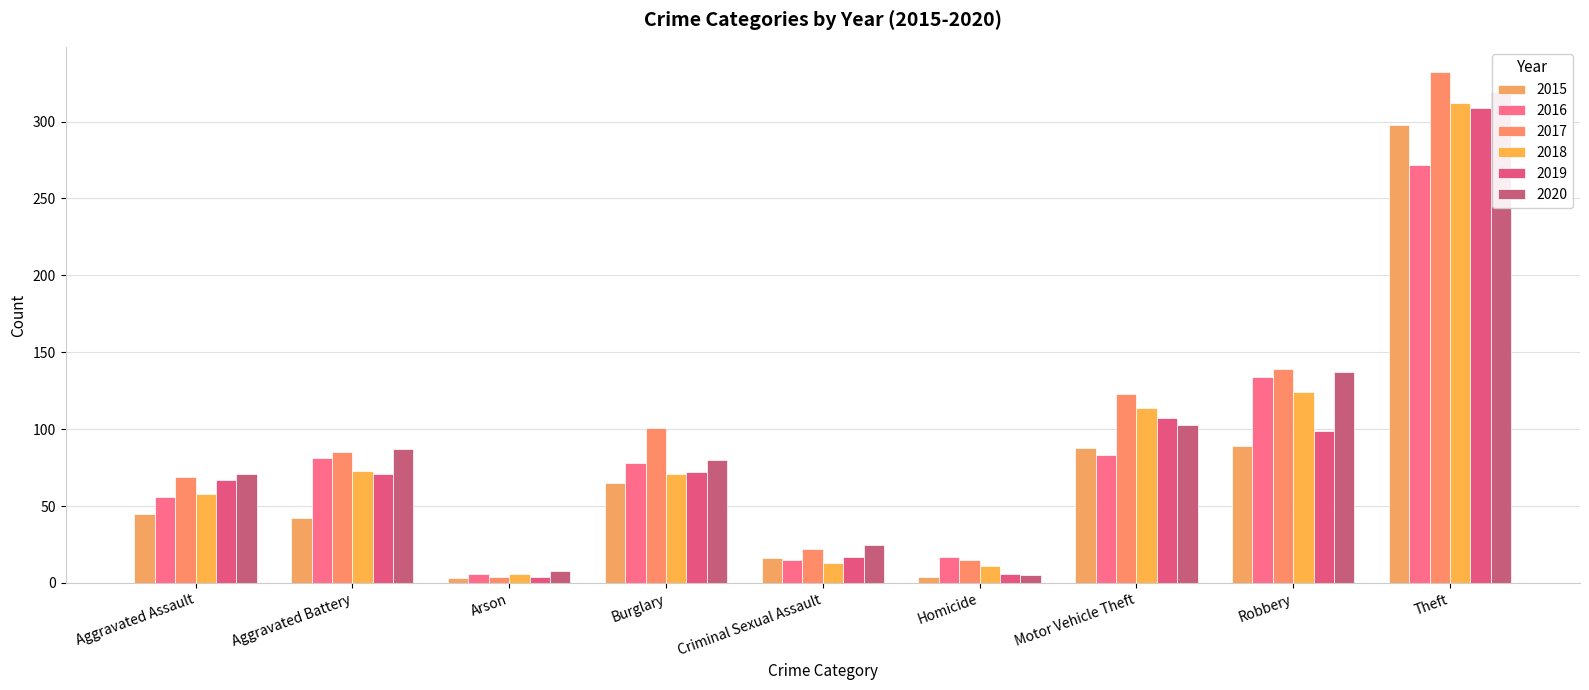

What is the label of the 3rd bar from the right?

Motor Vehicle Theft